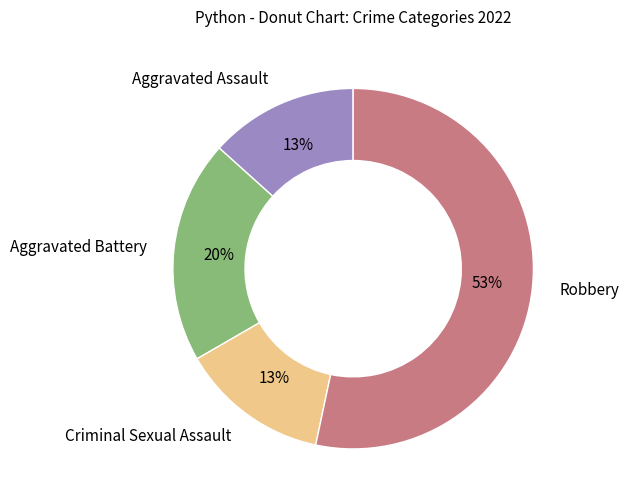

Is it true that Robbery is 53% of the pie?

True